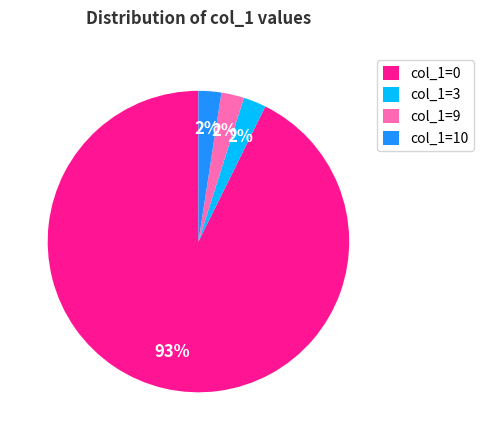

How many segments does this pie chart have?

4